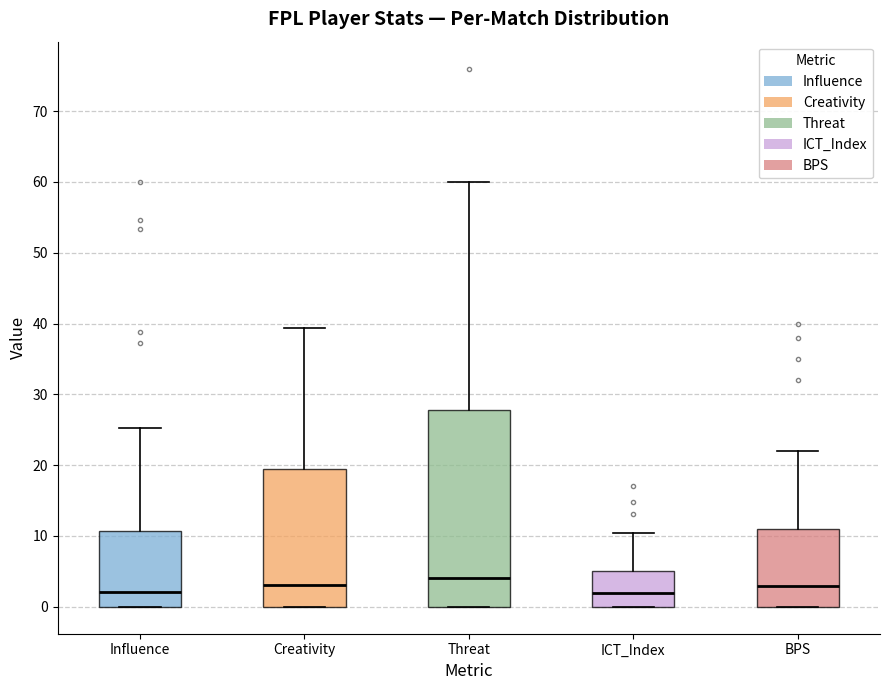

Where does the median line of the box for BPS sit on the y-axis? The values are not printed on the chart, so give them approximately, as read against the axis.

3